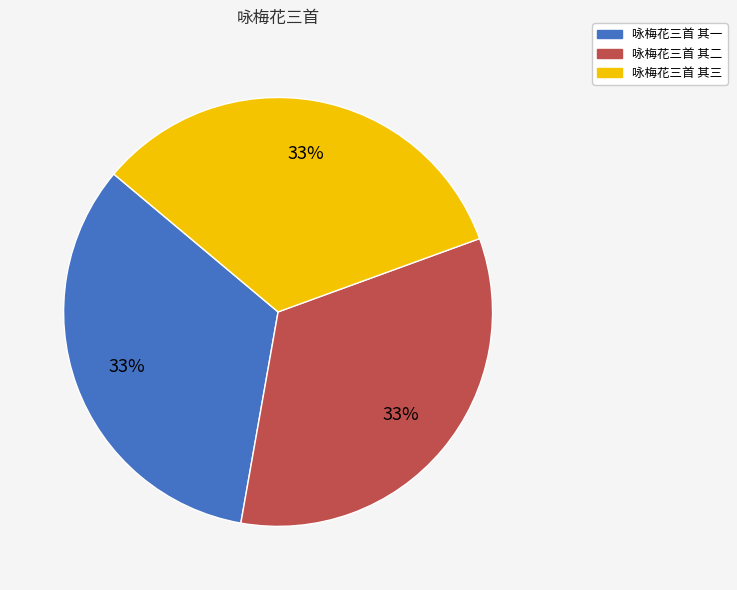

Is it true that 咏梅花三首 其一 is 42% of the pie?

False